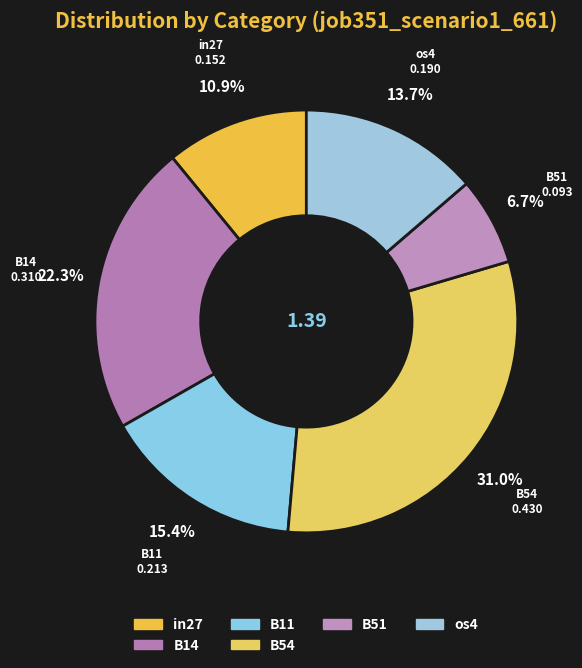

How many segments does this pie chart have?

6